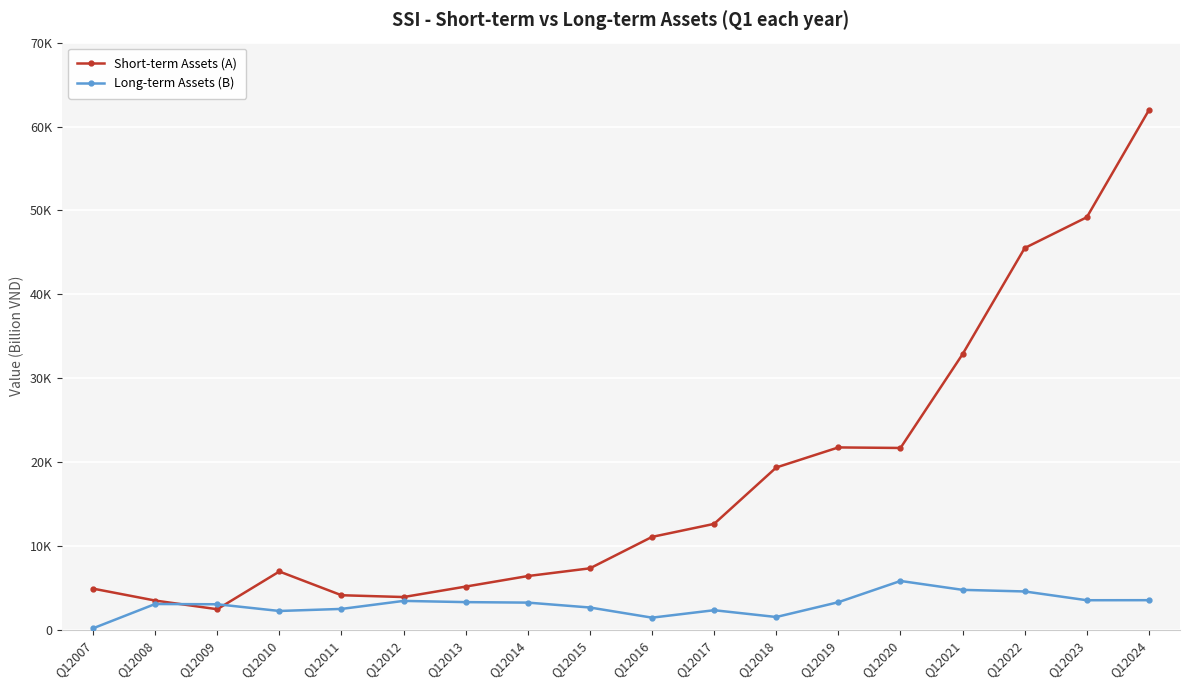

What is the maximum value for Short-term Assets (A)?

61958